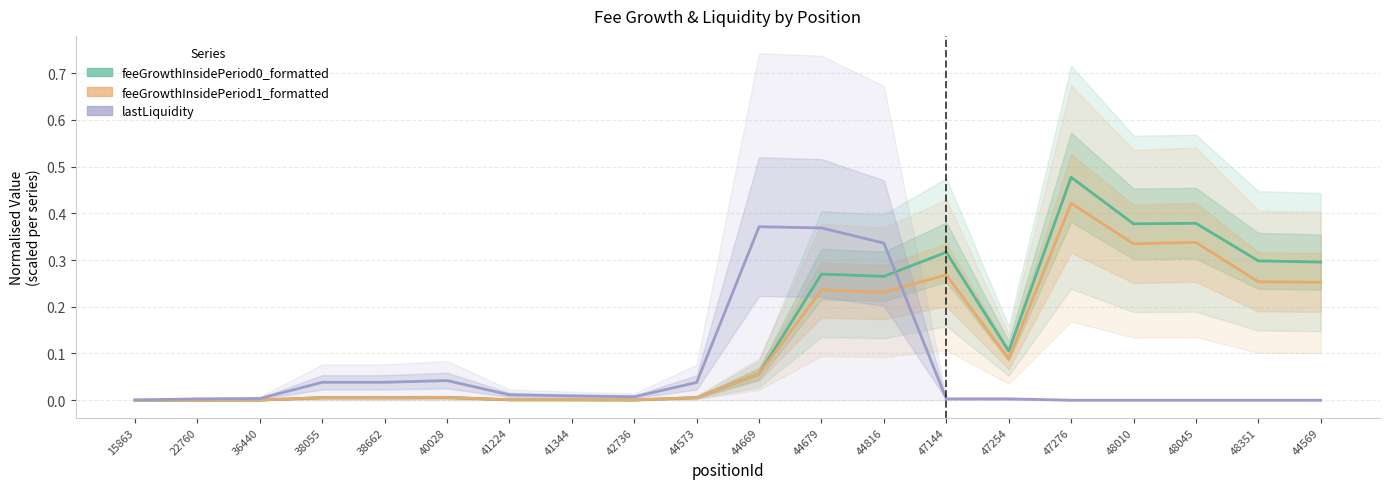

Rank the series by their average value, from highest to lowest.

feeGrowthInsidePeriod0_formatted, feeGrowthInsidePeriod1_formatted, lastLiquidity